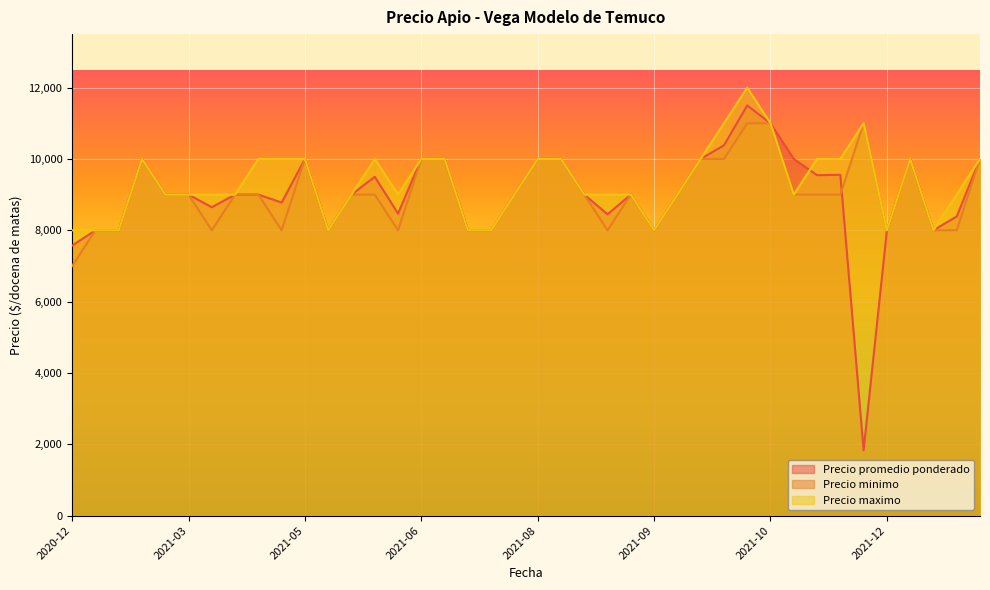

What is the label of the 38th point from the right?

2021-02-12